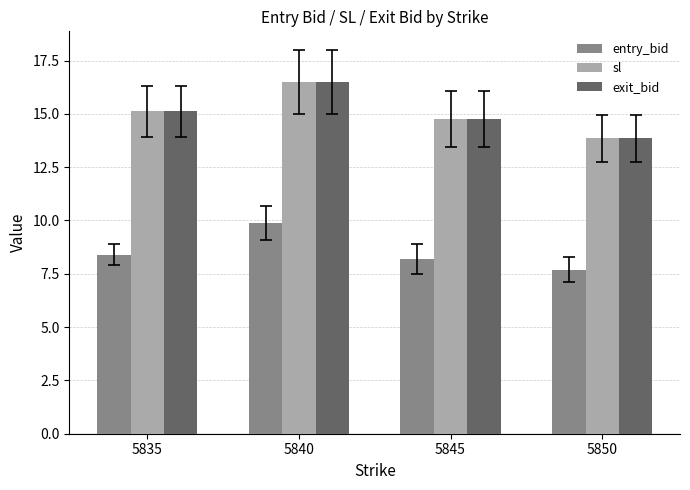

Is it true that sl equals 25.6 at 5835?

False